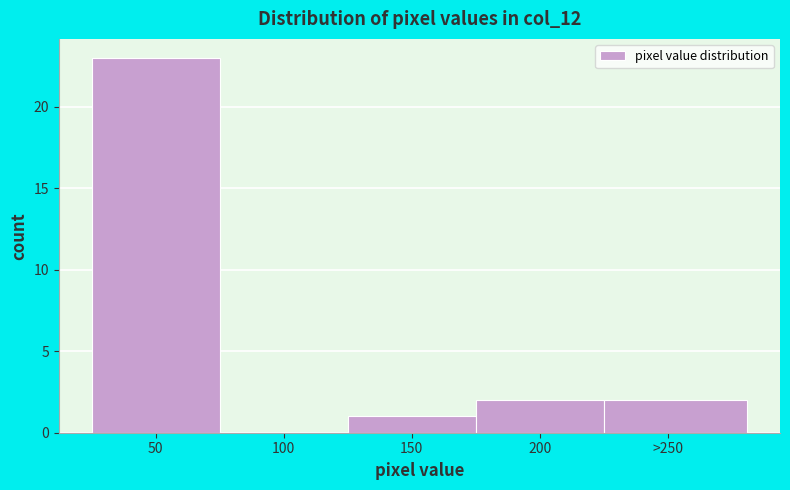

Reading left to right, list all the values displayed in this chart.

50=23	100=0	150=1	200=2	>250=2